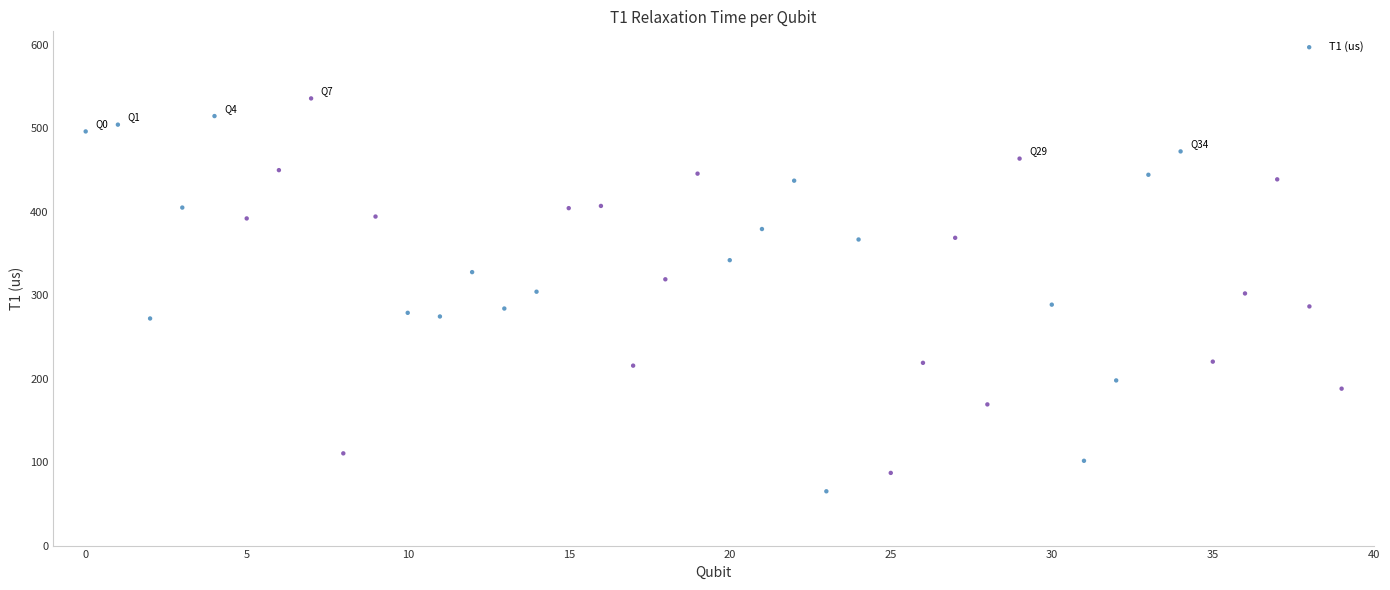

How many data points are displayed?

40